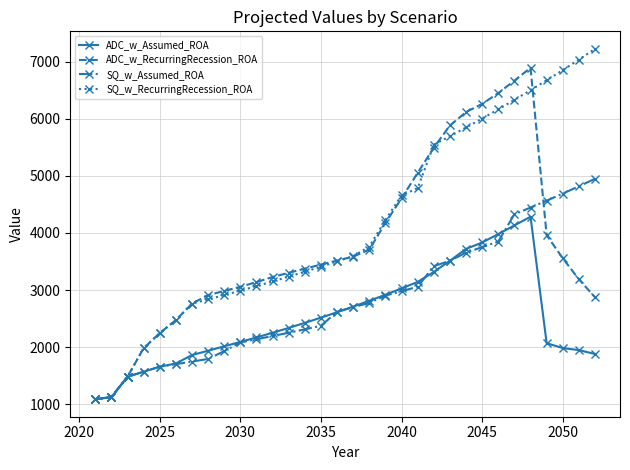

What is the greatest value displayed?

7226.8